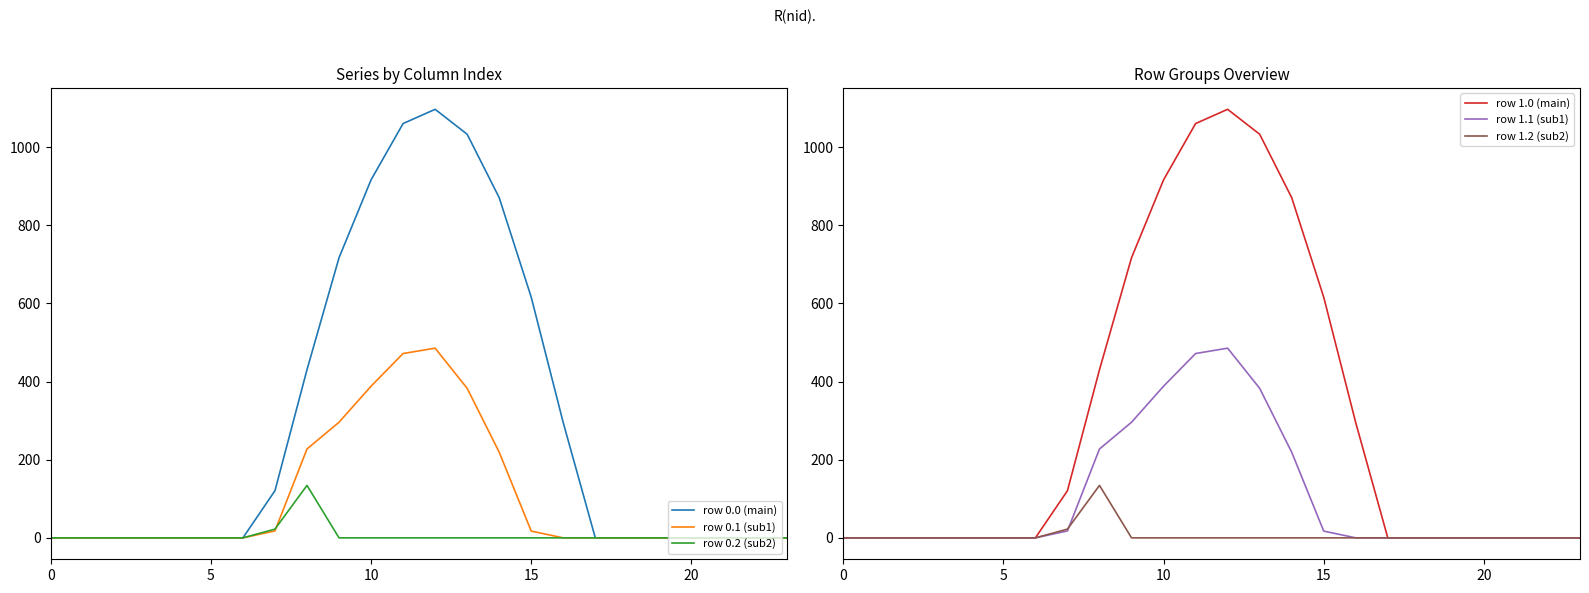

Which series changed the most between 8 and 13?

row 0.0 (main)